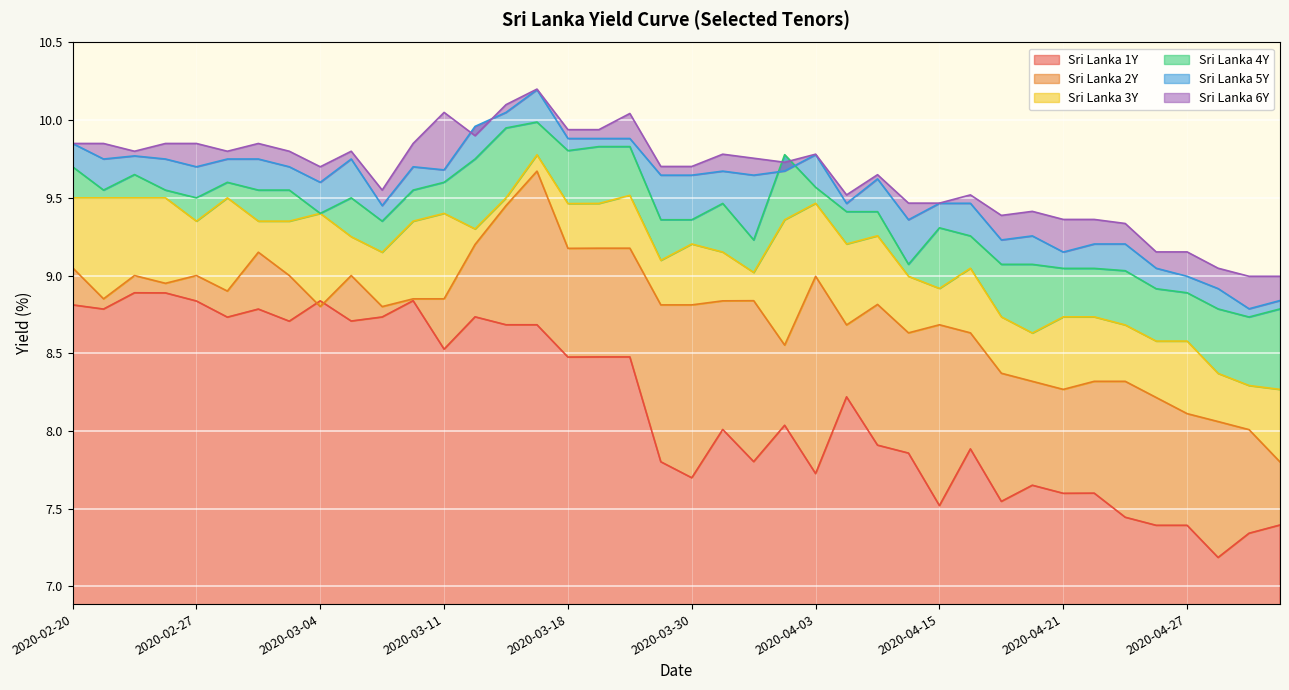

The Sri Lanka 4Y series shows 9.4 at 2020-04-06. True or false?

True